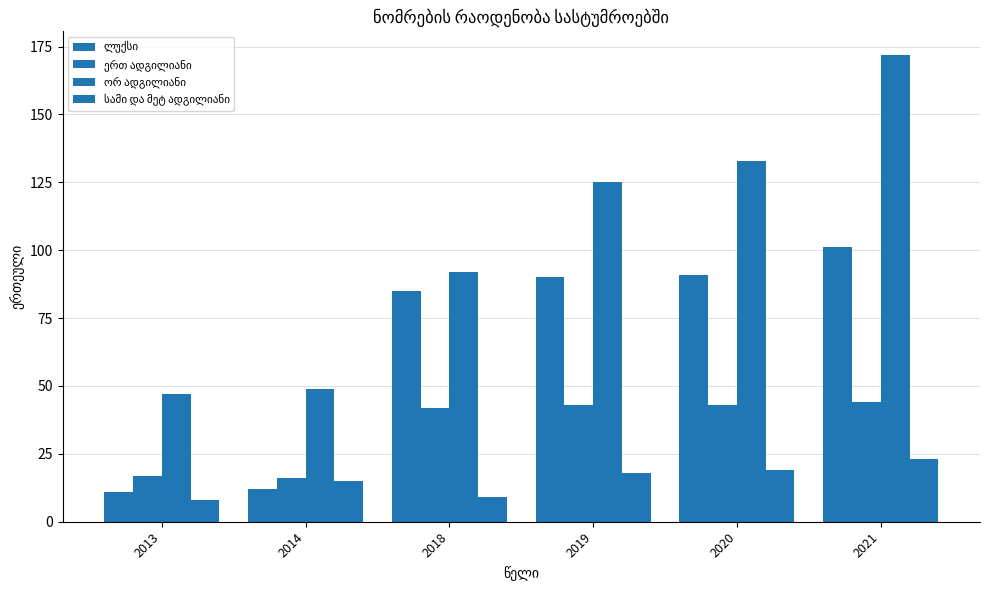

Reading left to right, extract all data points from this chart.

ლუქსი: 11	12	85	90	91	101
ერთ ადგილიანი: 17	16	42	43	43	44
ორ ადგილიანი: 47	49	92	125	133	172
სამი და მეტ ადგილიანი: 8	15	9	18	19	23